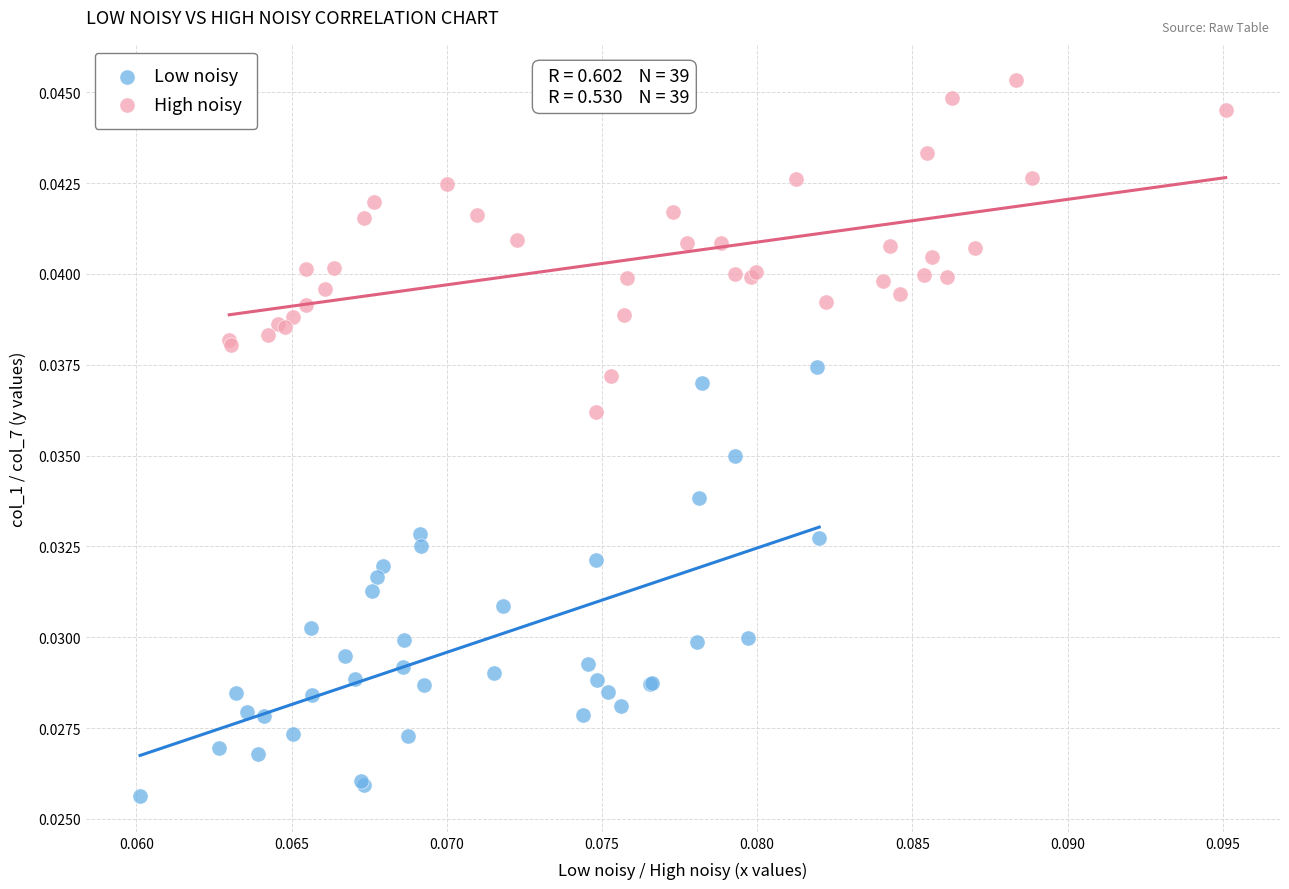

What are all the series names shown in the legend?

Low noisy, High noisy